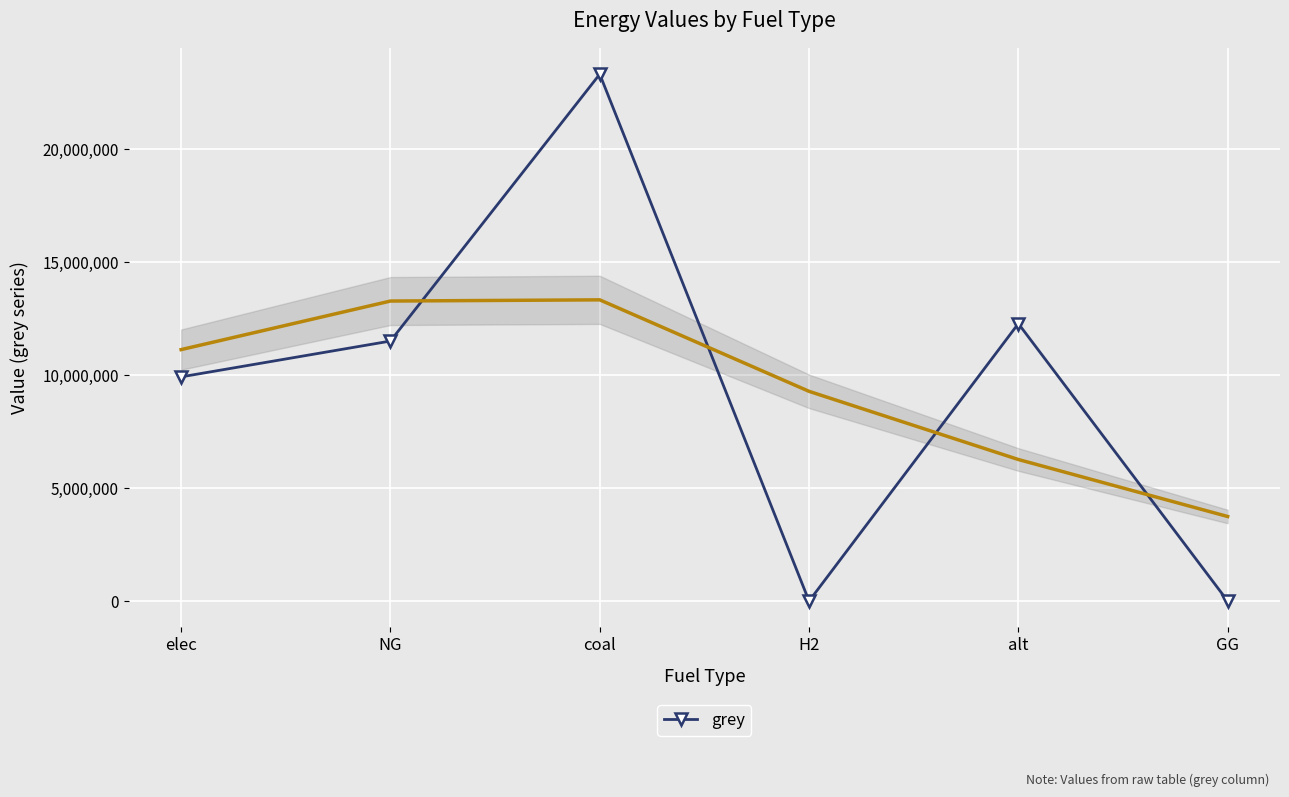

Where is the first local maximum?

coal